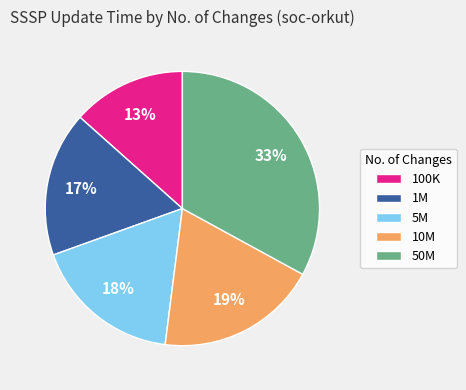

Combined, do 1M and 100K account for over 50%?

No